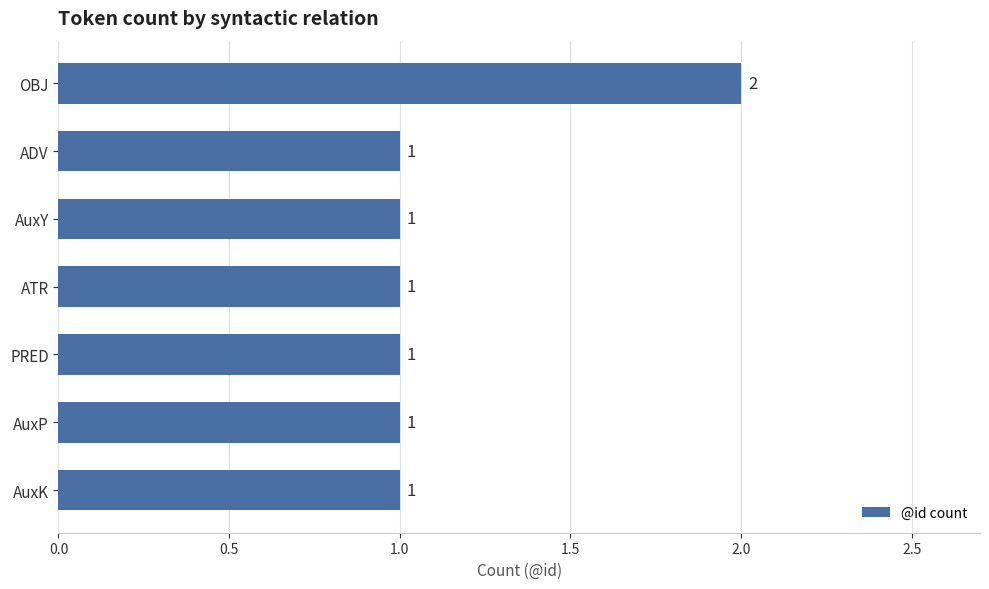

Reading top to bottom, what are all the values shown in this chart?

OBJ=2	ADV=1	AuxY=1	ATR=1	PRED=1	AuxP=1	AuxK=1